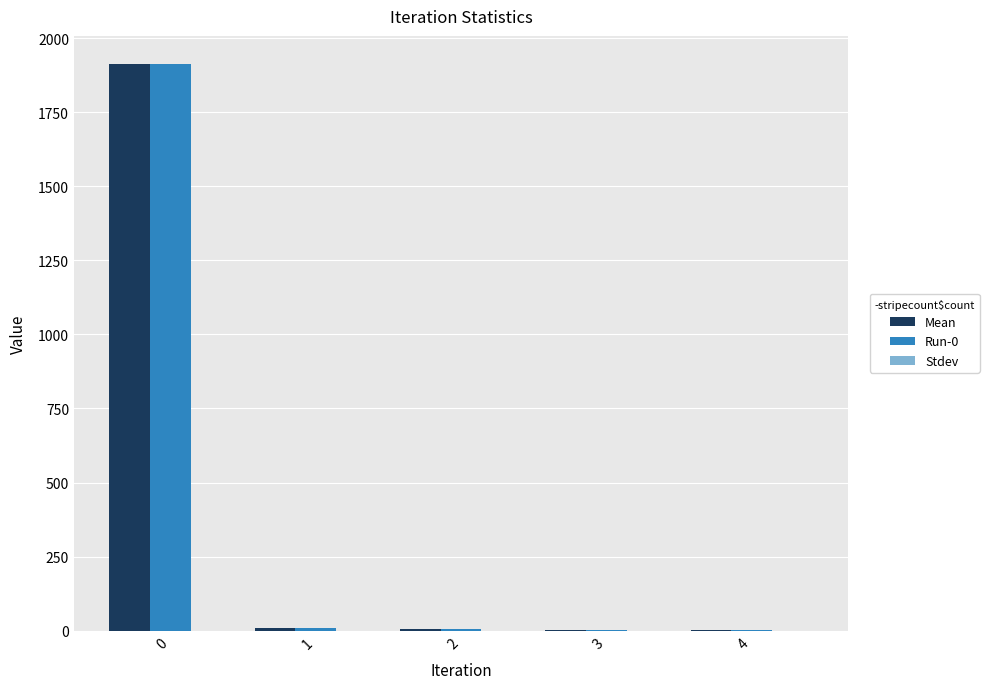

The value of Run-0 at 0 is 699.9. True or false?

False